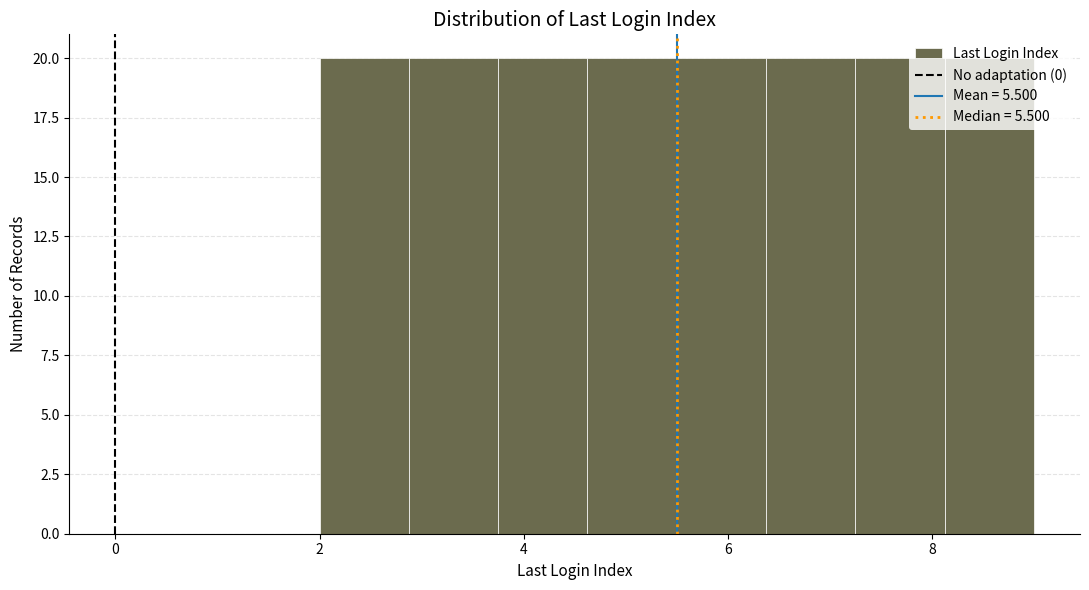

What is the height of the bar covering 5.6 to 6.4 on the x-axis? Neither the bar edges nor the heights are printed on the chart, so give them approximately, as read against the axes.

20